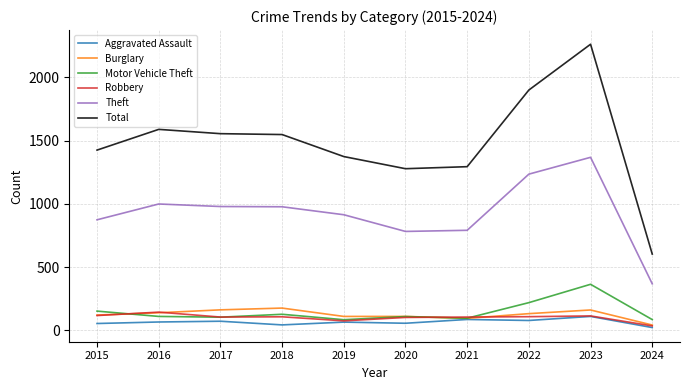

What is the maximum value shown in the chart?

2262